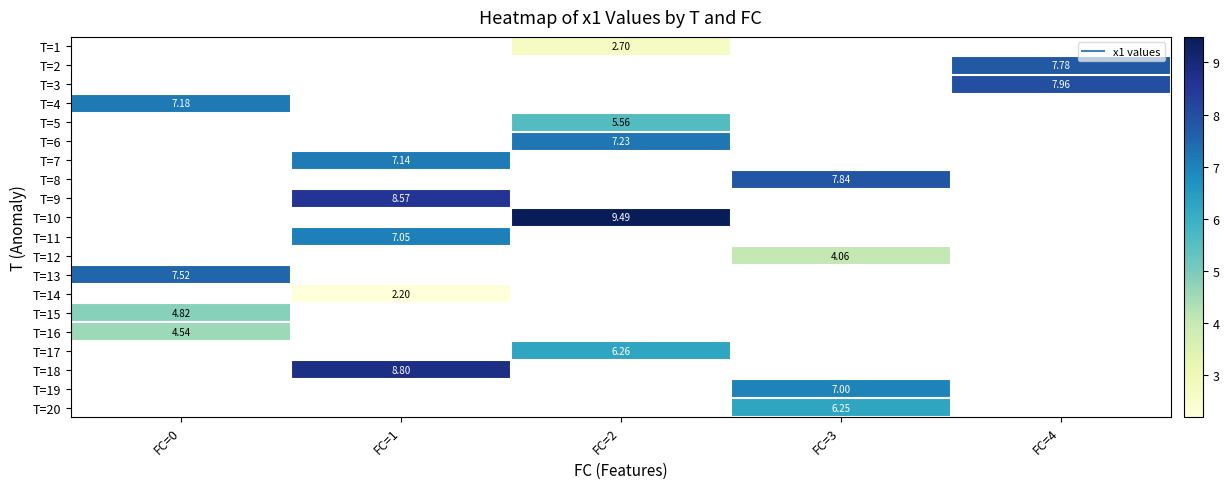

Count the number of data series in this chart.

20